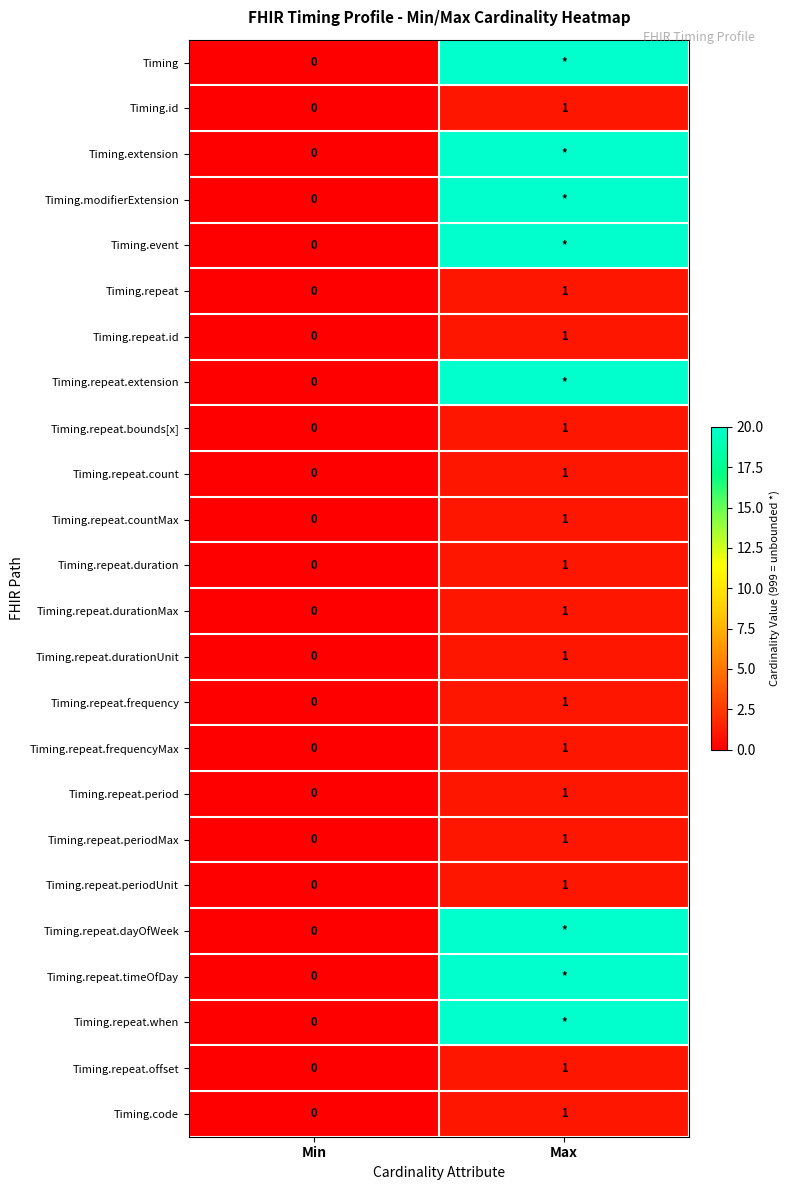

True or false: Timing.repeat.period has a value of 1 at Max.

True